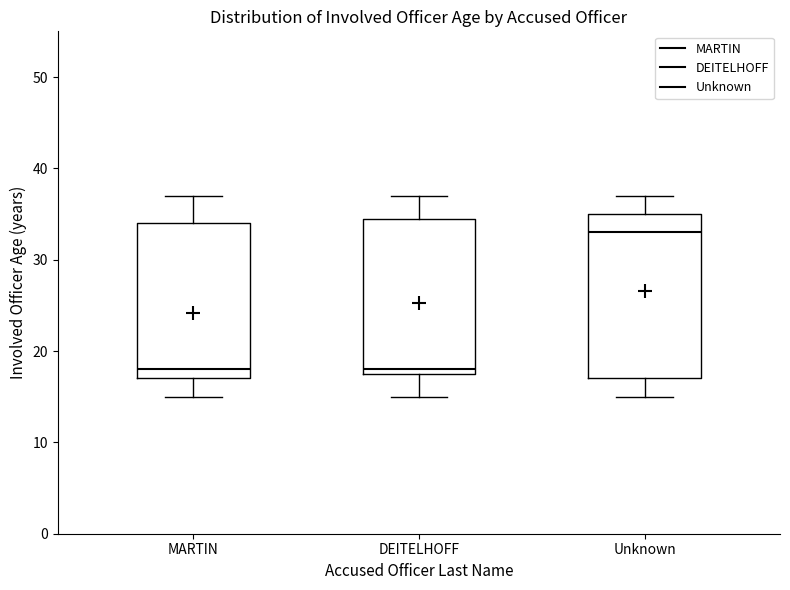

Reading left to right, transcribe this box plot: for each box, give where its median line is, the range the box spans, and where its two whiskers end, as read against the y-axis. The values are not printed on the chart, so give them approximately, as read against the axis.

MARTIN: median 18, box 17 to 34, whiskers 15 to 37
DEITELHOFF: median 18 (just above the box's lower edge), box 18 to 35, whiskers 15 to 37
Unknown: median 33, box 17 to 35, whiskers 15 to 37